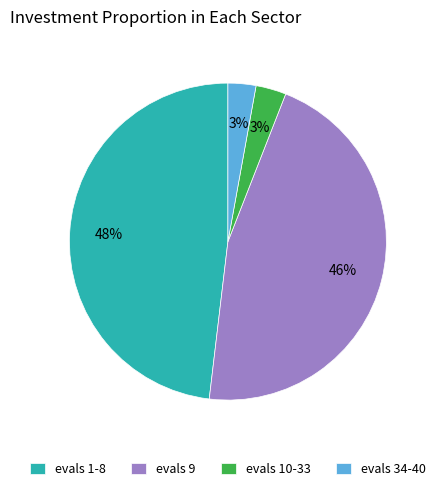

How many segments does this pie chart have?

4